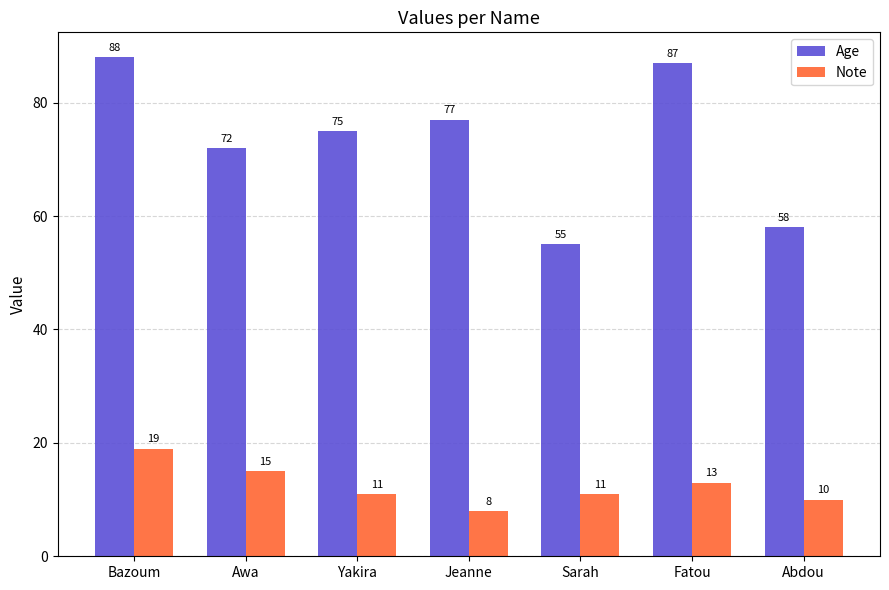

How many data points does each series have?

7